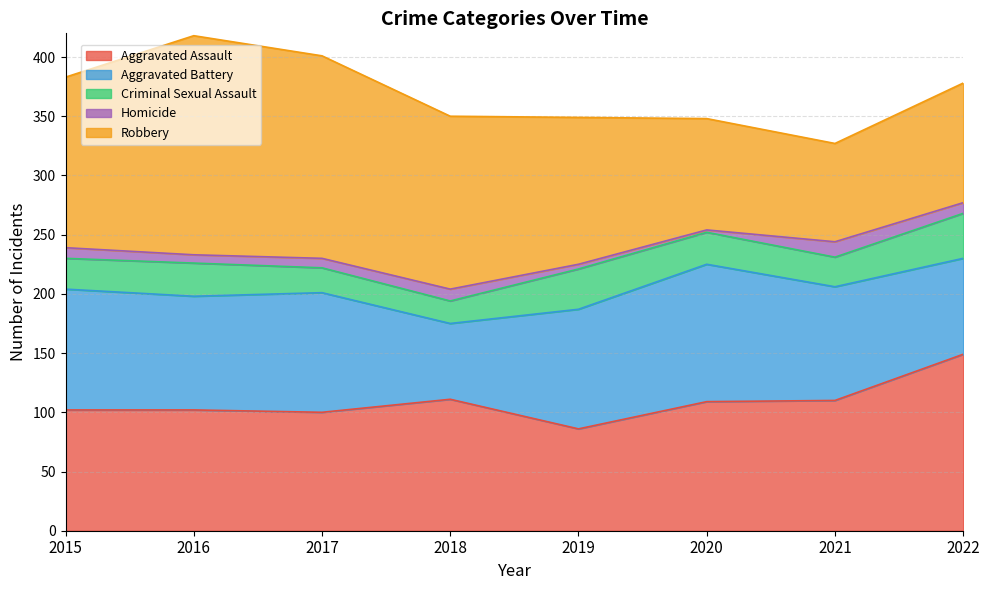

Where is the first local minimum for Criminal Sexual Assault?

2018